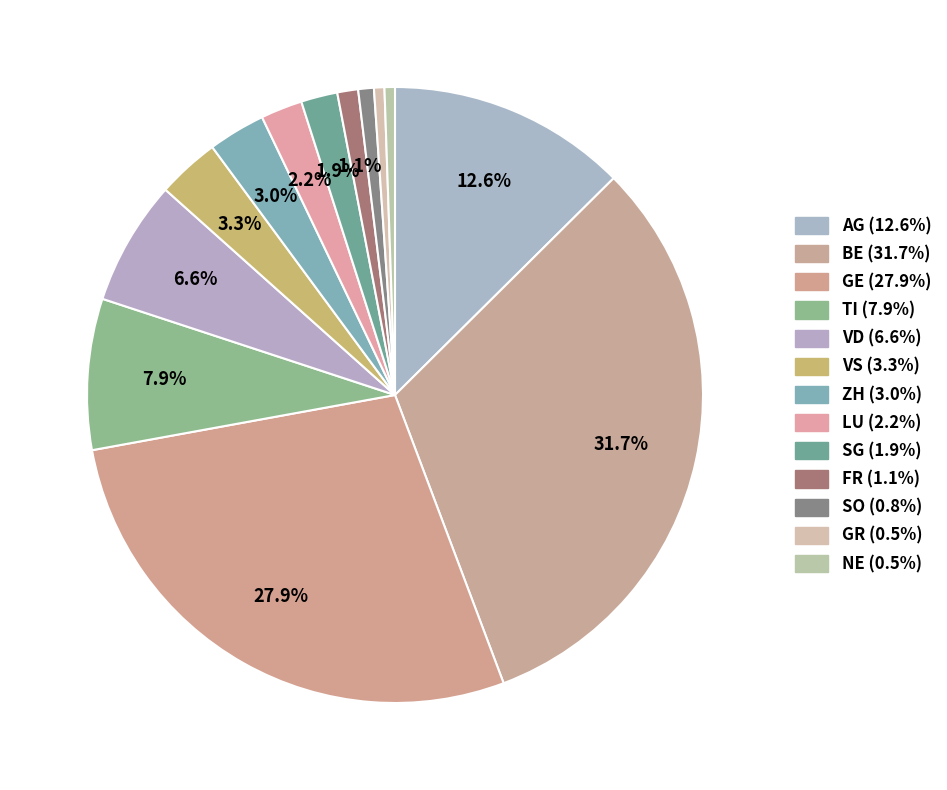

To the nearest percent, what percentage of the pie is GR?

1%